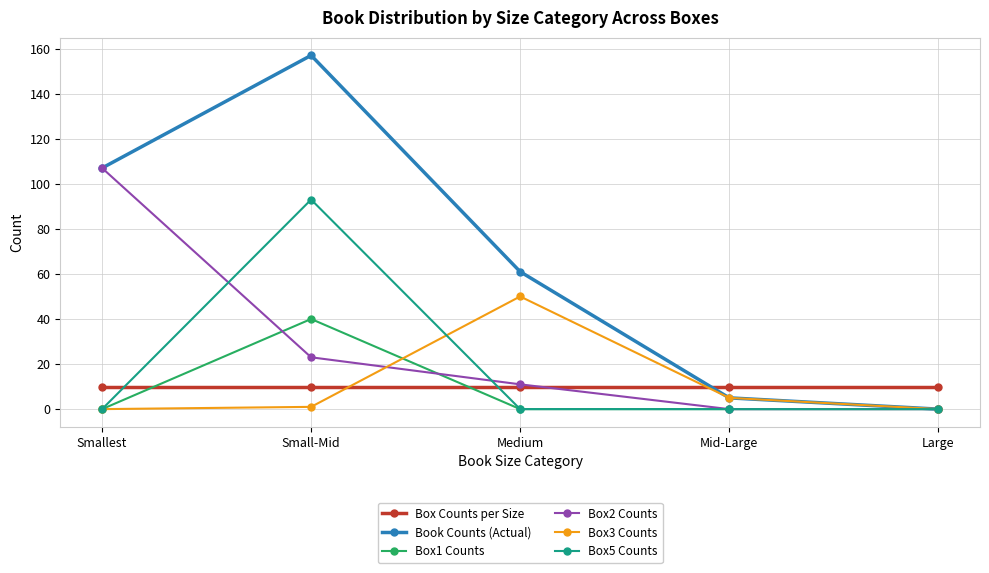

Between Medium and Large, which series saw the biggest shift?

Book Counts (Actual)